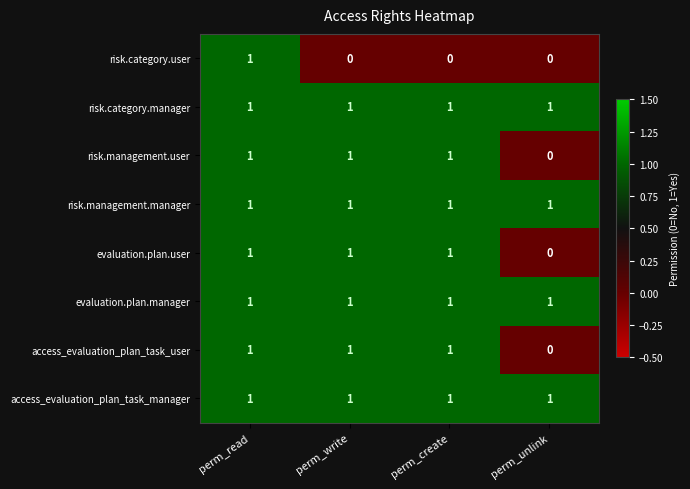

What is the sum of all evaluation.plan.user values?

3